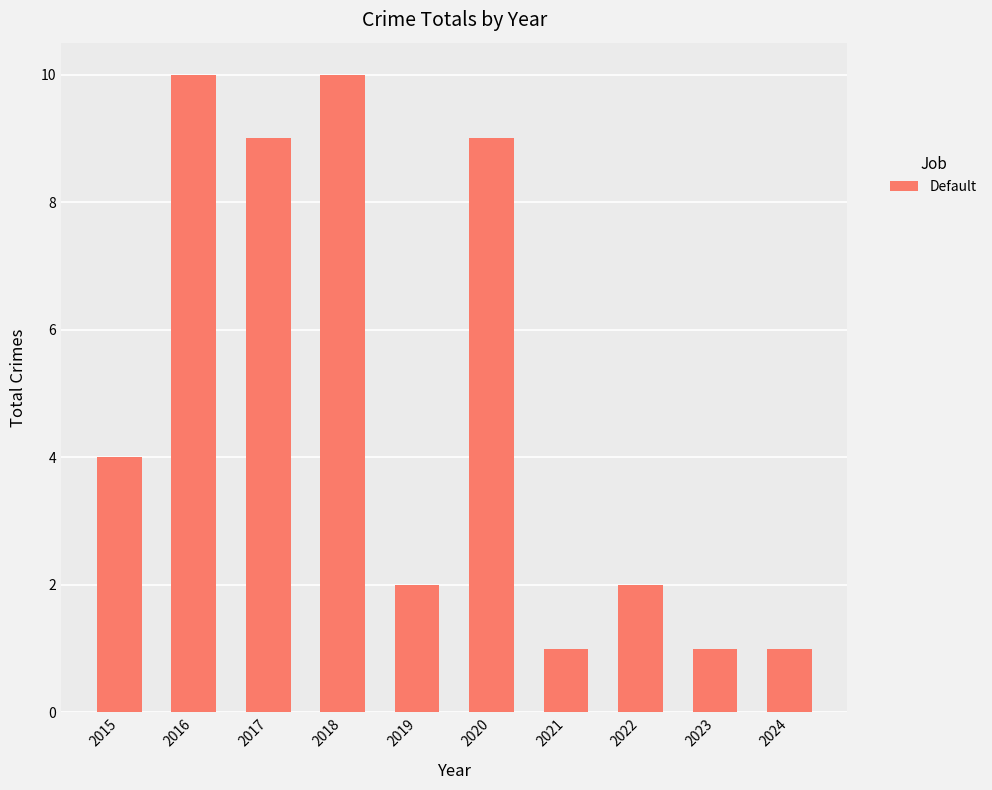

What is the maximum value shown in the chart?

10